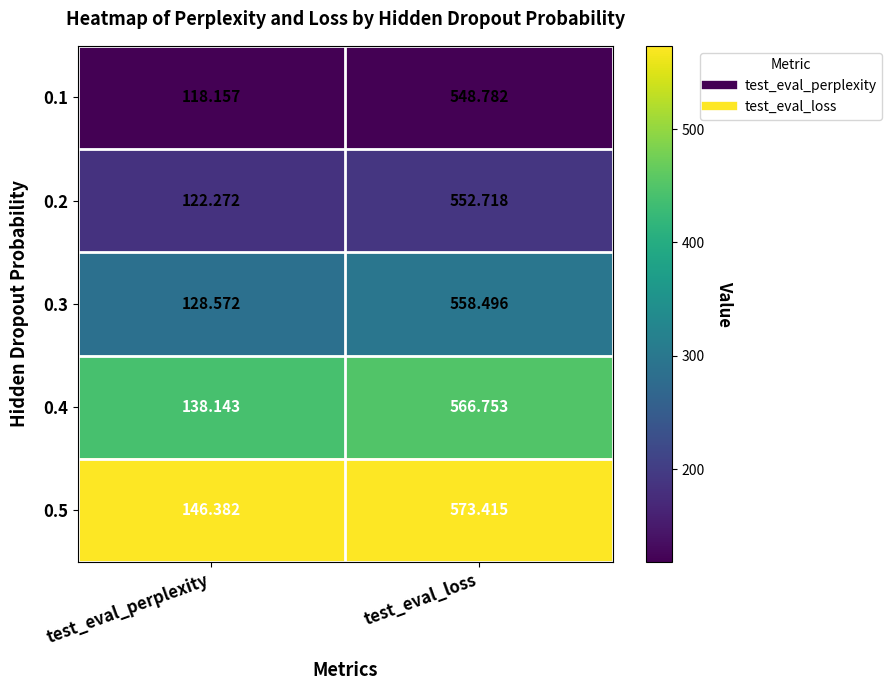

At which label does 0.1 first exceed 548?

test_eval_loss